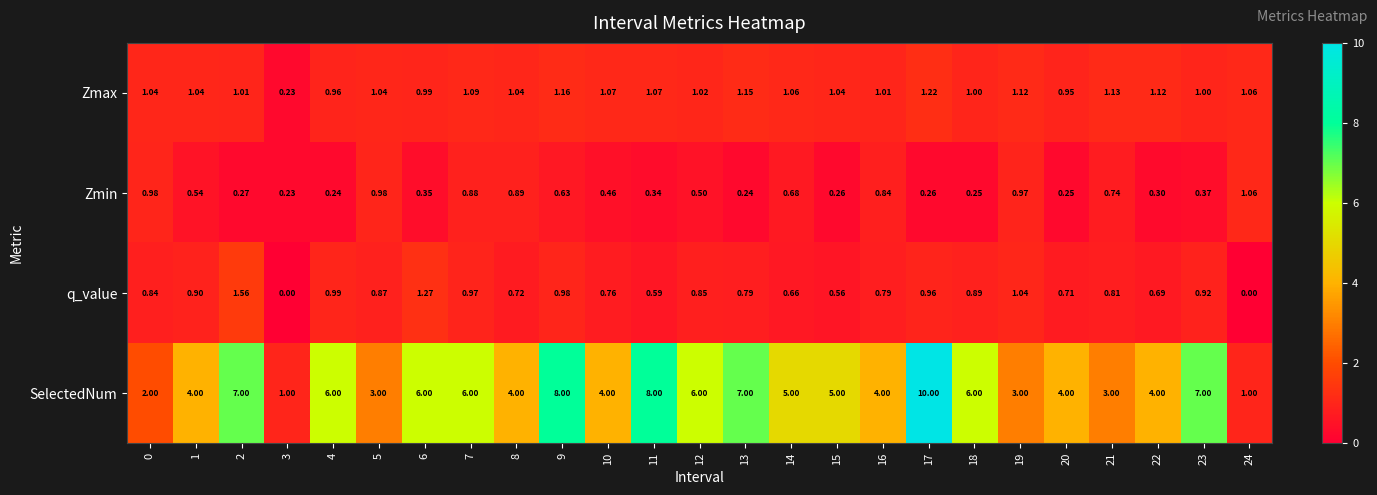

What is the maximum value shown in the chart?

10.0